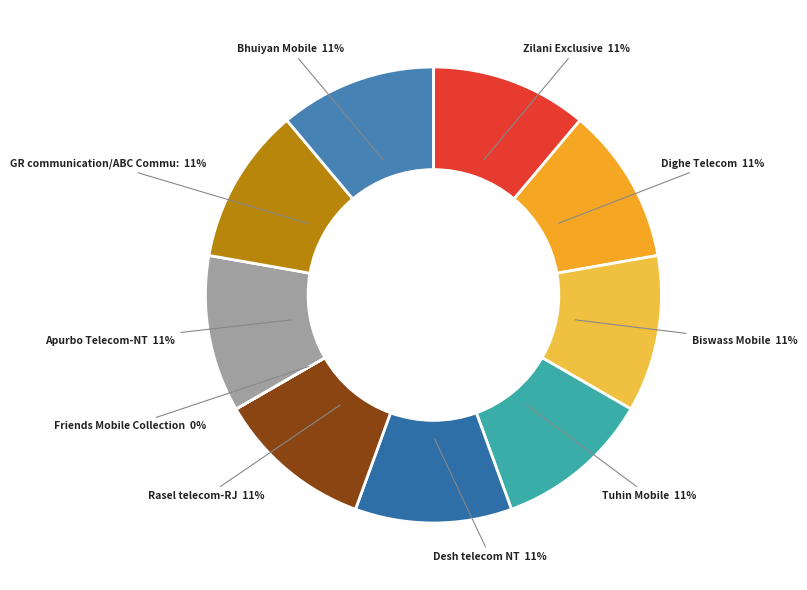

To the nearest percent, what is the difference between the largest and smallest slice percentages?

11%